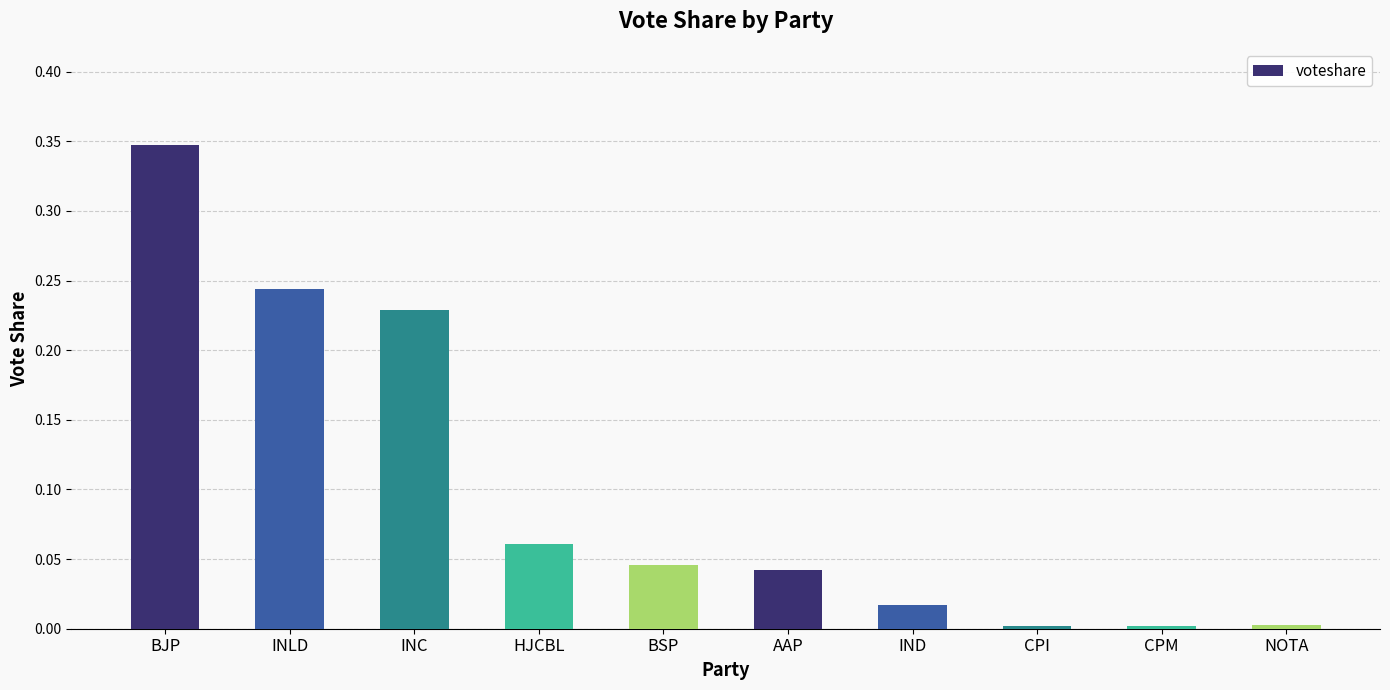

Is it true that the value at INLD is 0.1?

False